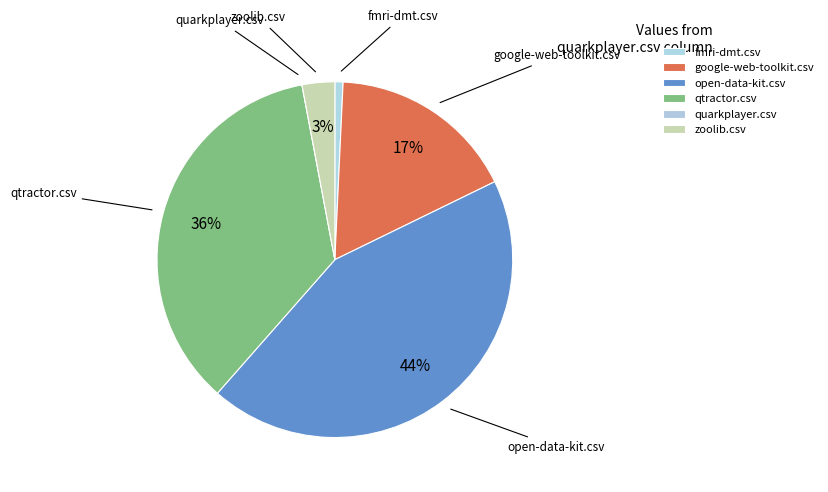

What is the largest slice in the pie chart?

open-data-kit.csv